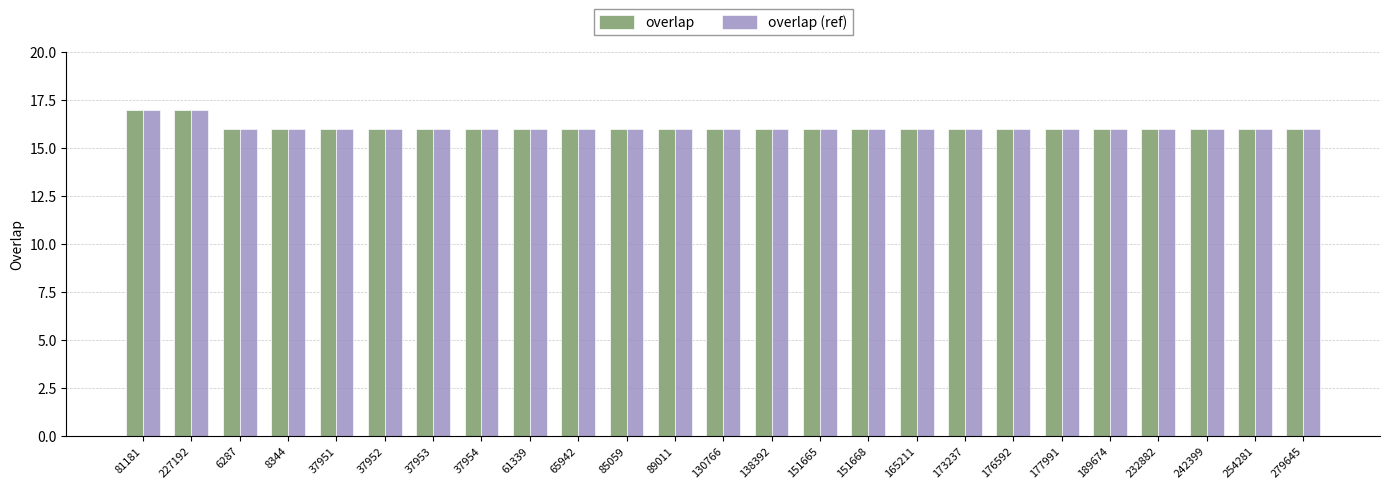

What is the minimum value for overlap (ref)?

16